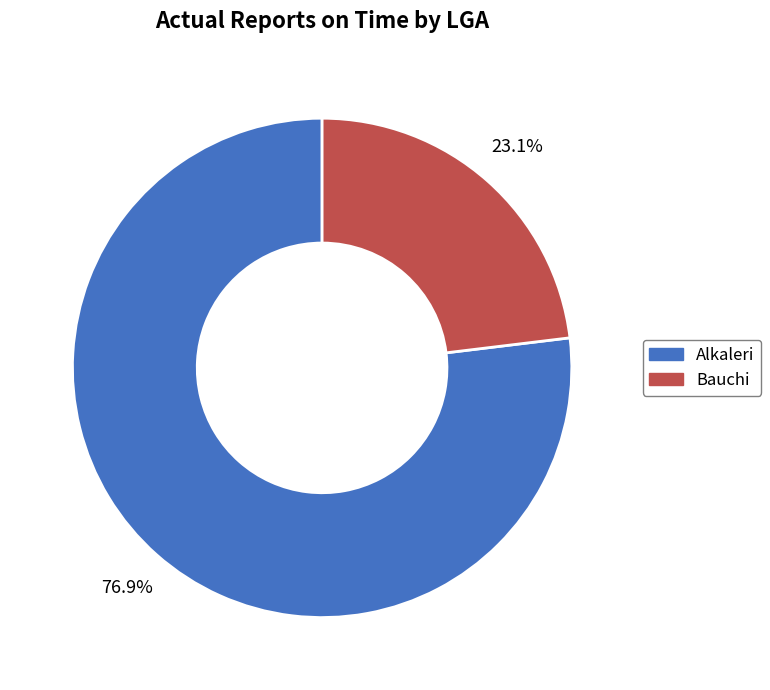

Between Bauchi and Alkaleri, which is larger?

Alkaleri